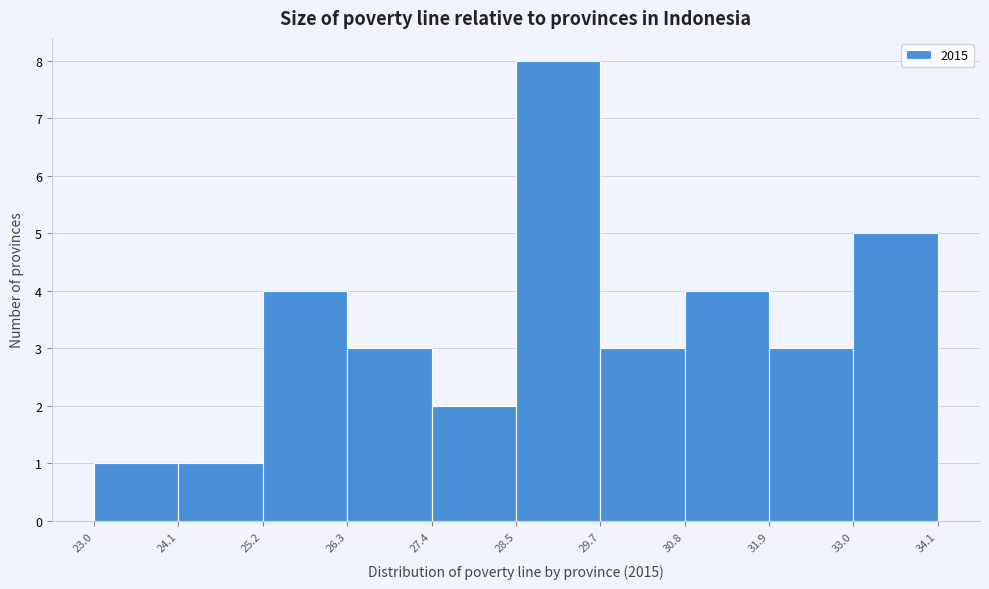

Reading left to right, transcribe this chart: for each bar, give the range it covers on the x-axis and its height. The values are not printed on the chart, so give them approximately, as read against the axis.

23.0 to 24.1: 1
24.1 to 25.2: 1
25.2 to 26.3: 4
26.3 to 27.4: 3
27.4 to 28.5: 2
28.5 to 29.7: 8
29.7 to 30.8: 3
30.8 to 31.9: 4
31.9 to 33.0: 3
33.0 to 34.1: 5